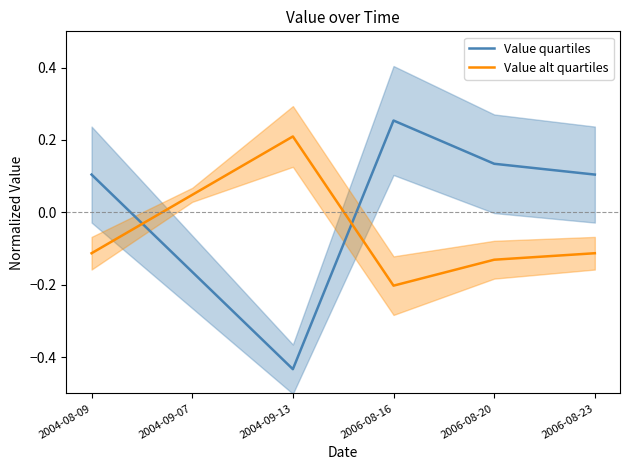

Is it true that Value quartiles equals -0.4 at 2004-09-13?

True